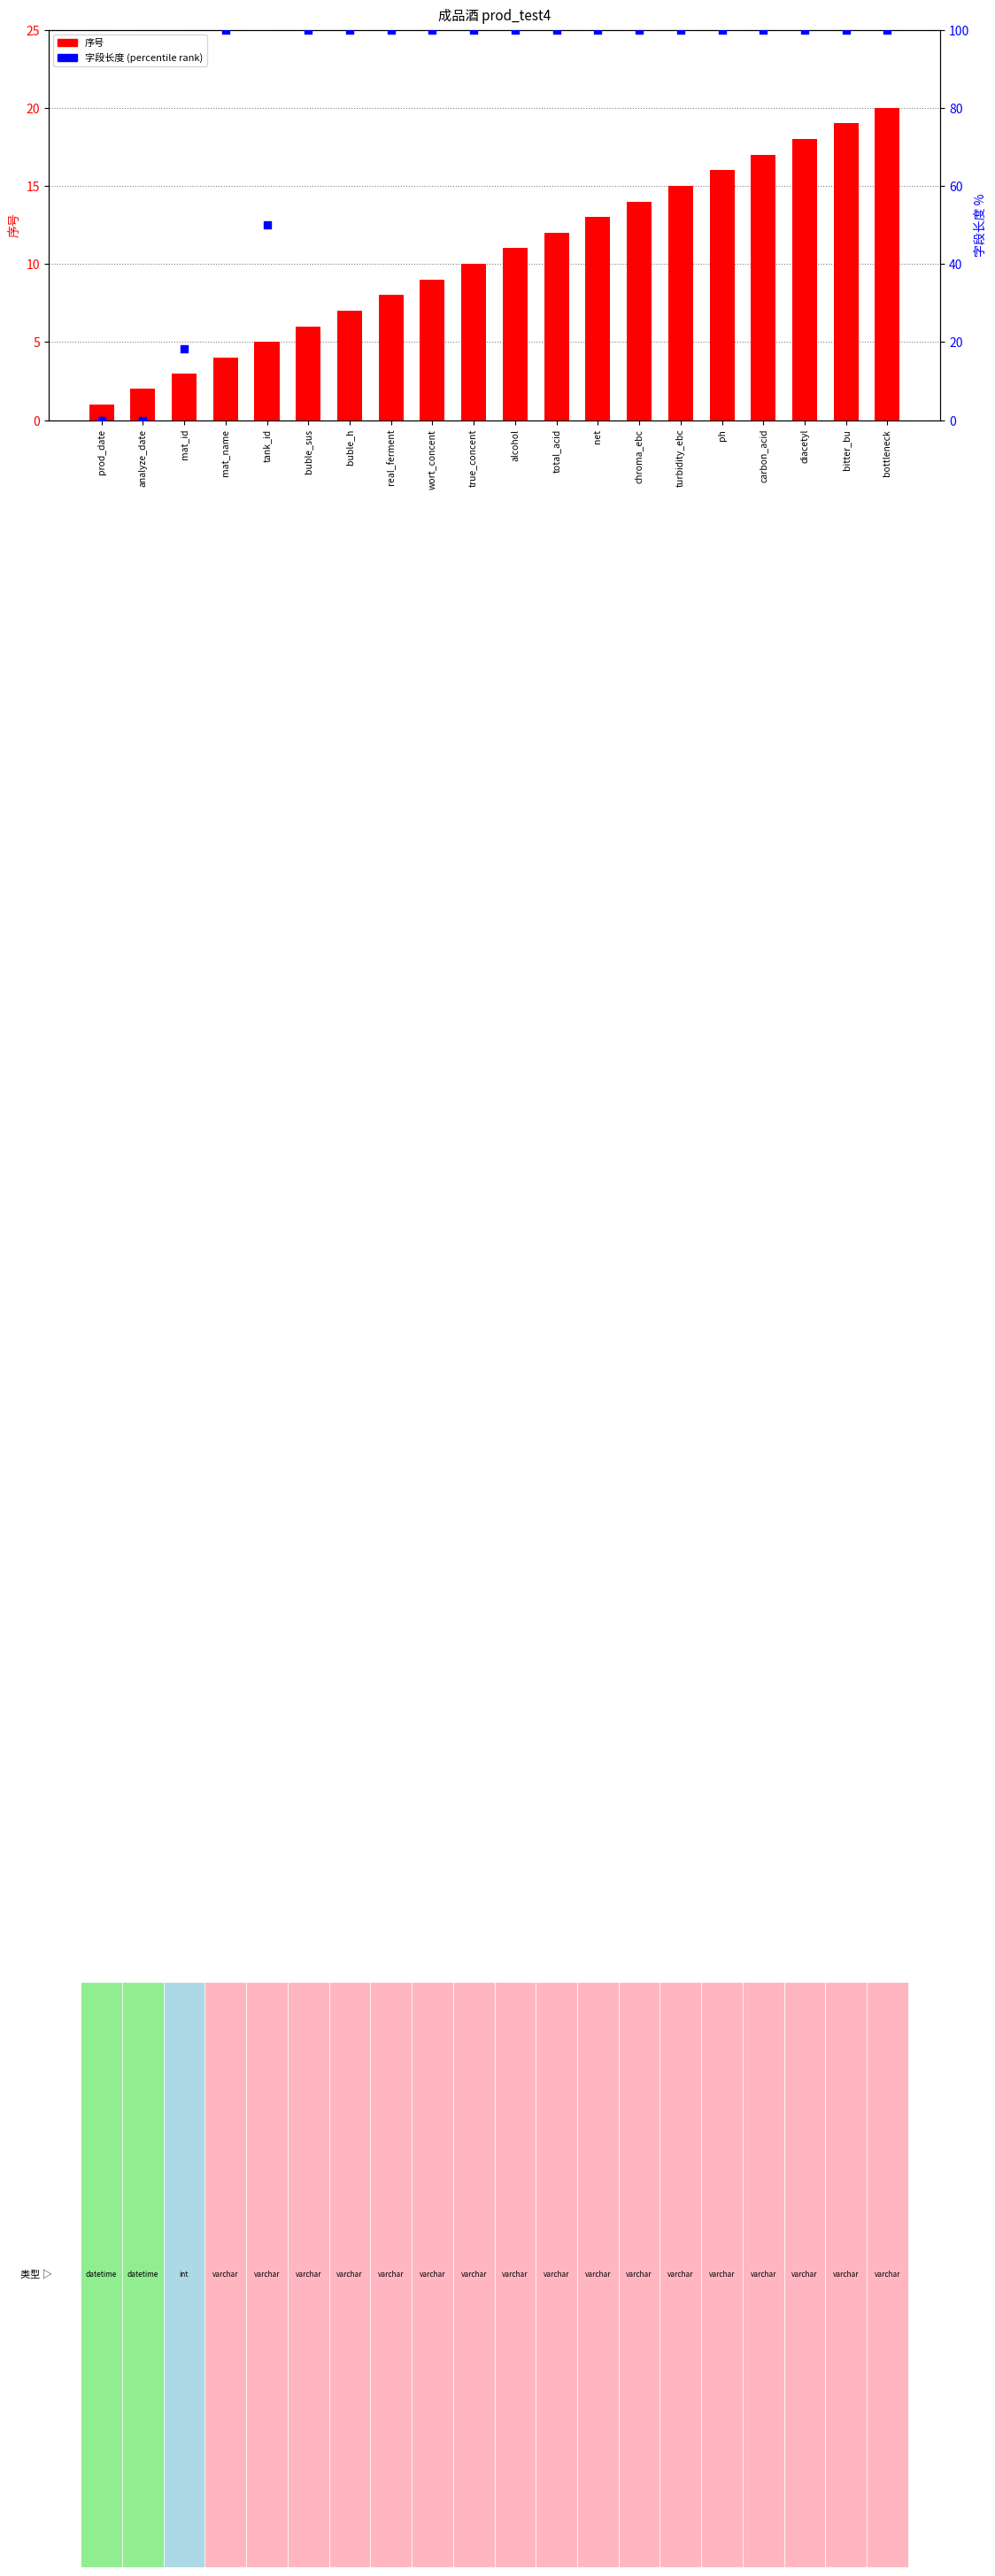

At which category is the sum across all series the highest?

bottleneck